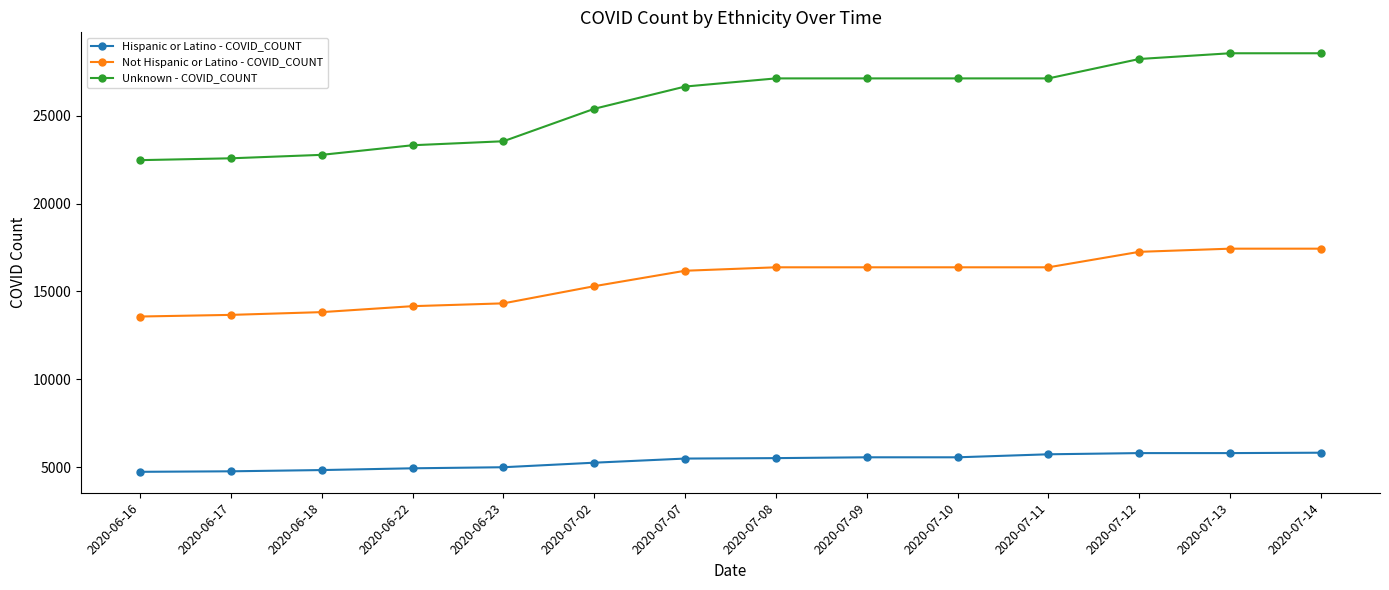

How many lines are shown in the chart?

3